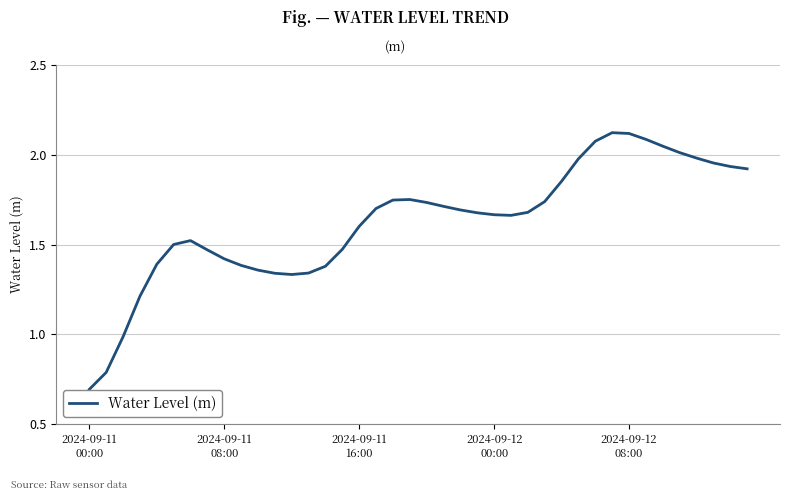

At which category does the data reach its first local valley?

12